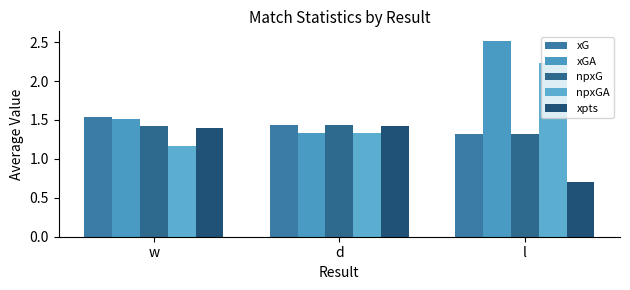

Rank the categories by xGA value from lowest to highest.

d, w, l